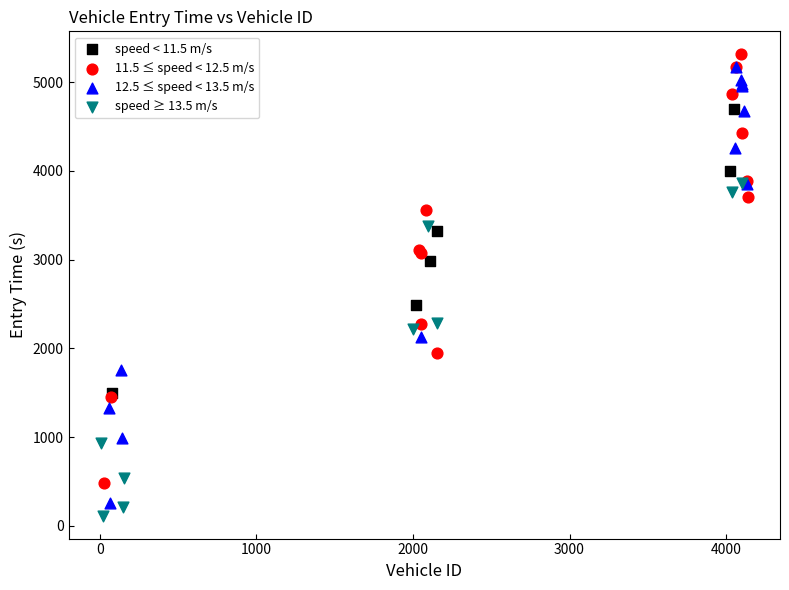

What are all the series names shown in the legend?

speed < 11.5 m/s, 11.5 ≤ speed < 12.5 m/s, 12.5 ≤ speed < 13.5 m/s, speed ≥ 13.5 m/s